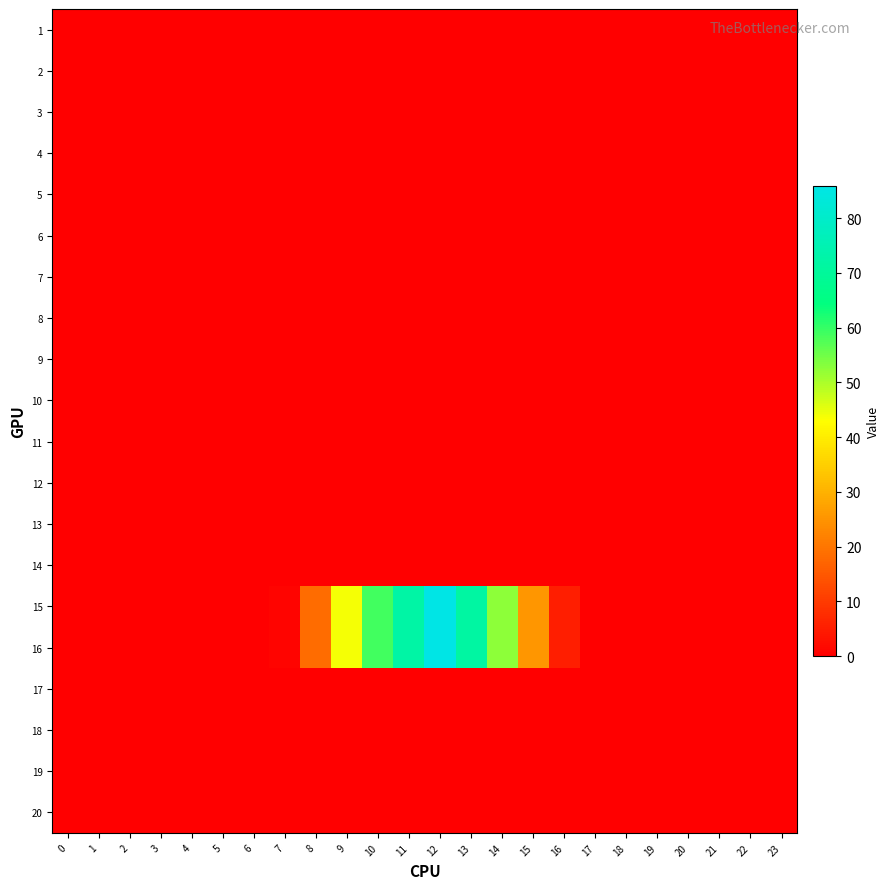

At how many categories does at least one series exceed 73?

1